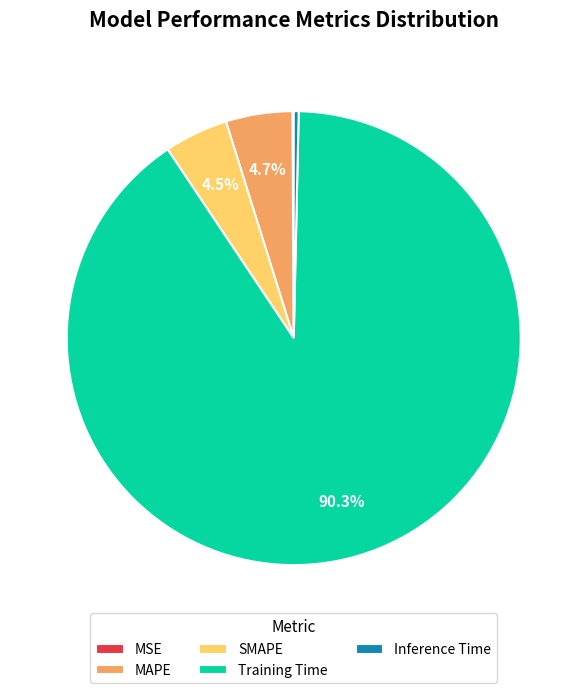

What percentage is NOT represented by MAPE?

95.3%